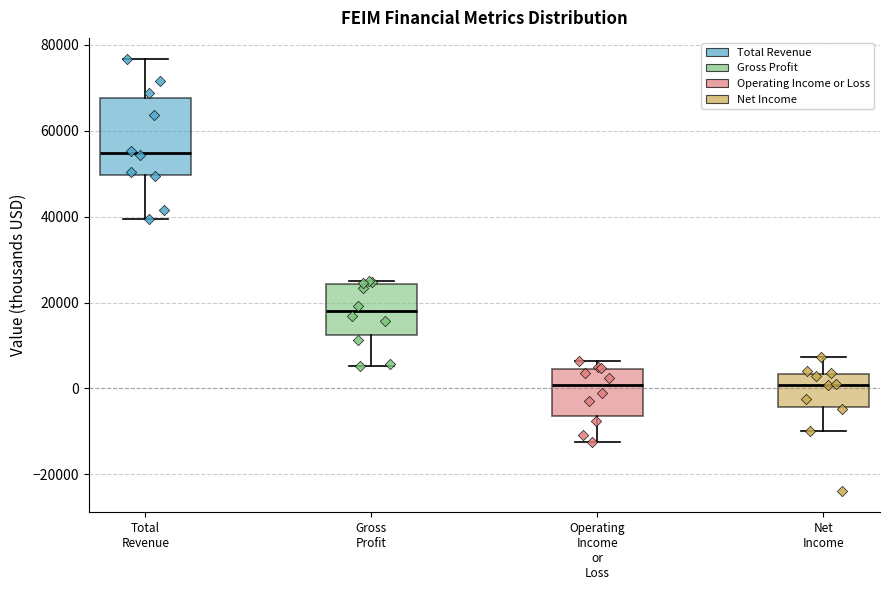

Where does the upper whisker of the box for Net Income end on the y-axis? The values are not printed on the chart, so give them approximately, as read against the axis.

8000